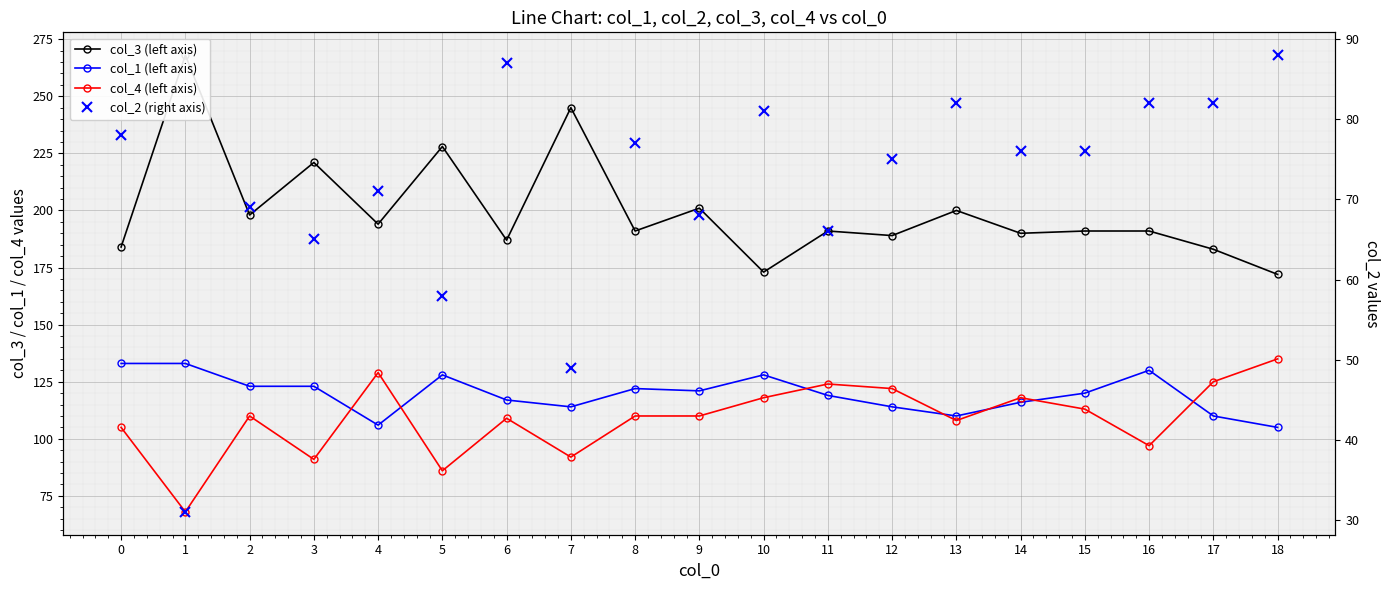

What is the greatest value displayed?

268